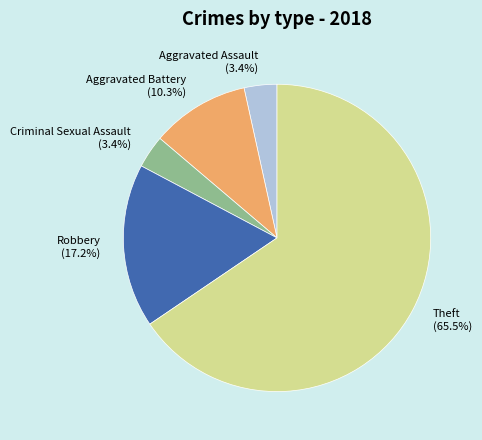

Is the sum of Robbery and Aggravated Battery greater than half?

No